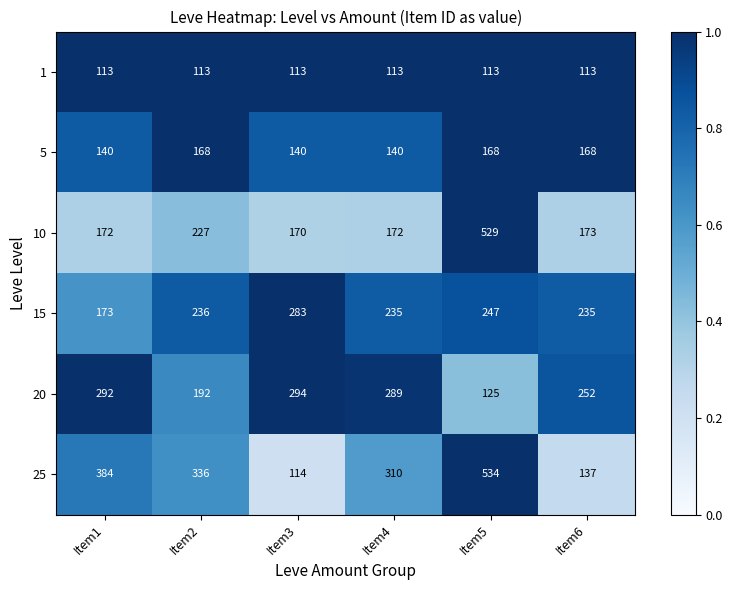

What is the sum of the 20 values at Item6 and Item1?

544